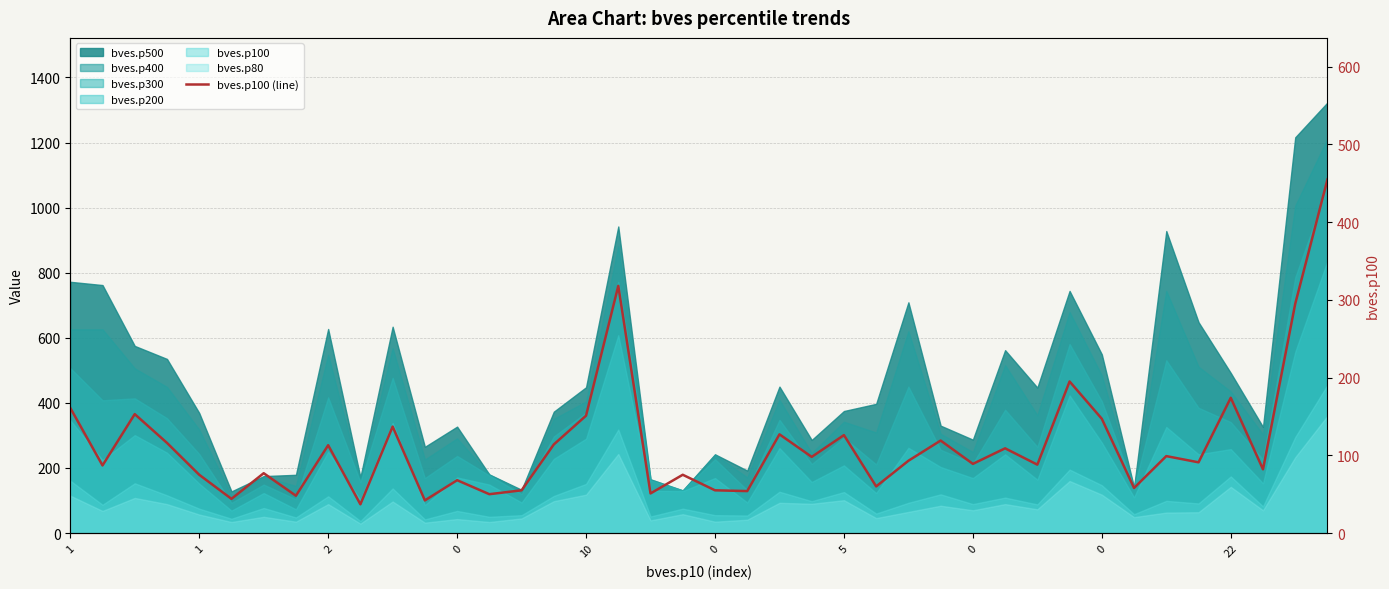

Reading left to right, transcribe all the data shown in this chart.

161	87	153	116	75	44	77	48	113	37	137	42	68	50	55	114	151	318	51	75	55	54	127	98	126	60	93	119	89	109	88	195	147	58	99	91	174	82	295	455